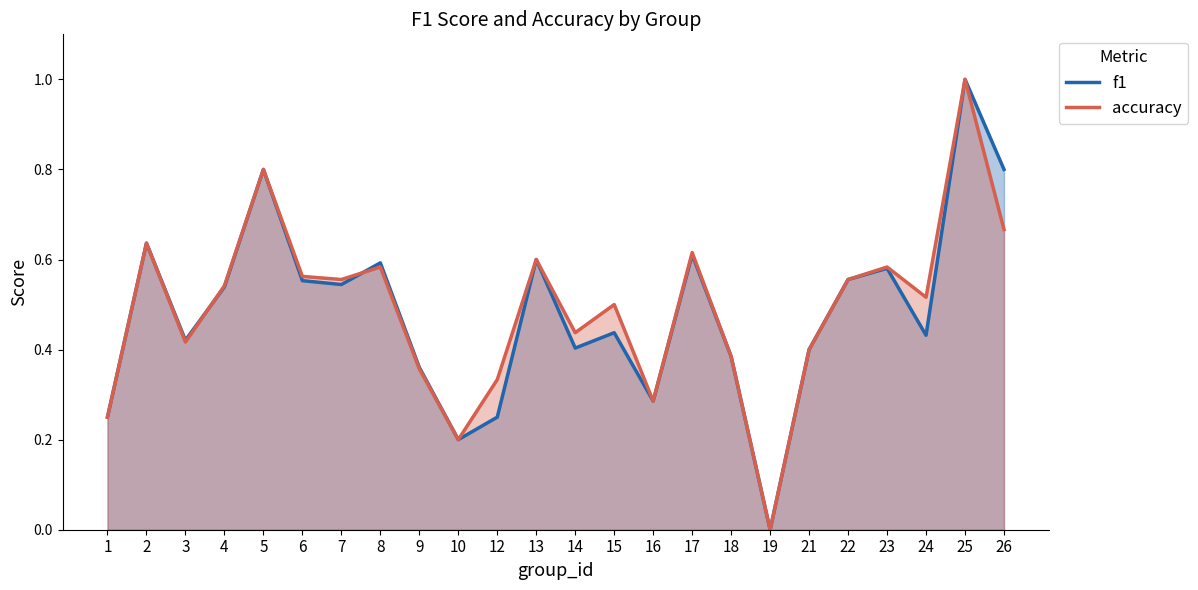

What is the total value across all series at 17?

1.2